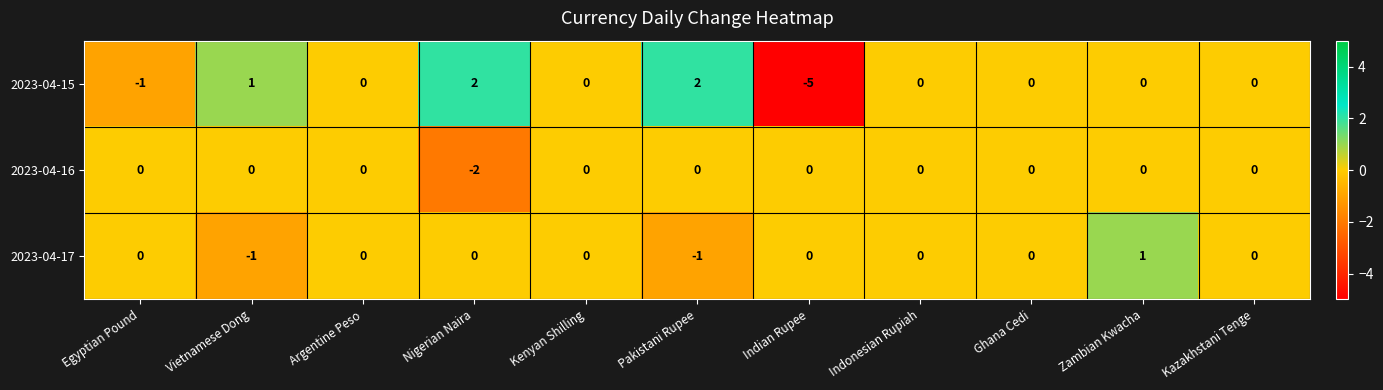

List the series in order of their peak value, highest first.

2023-04-15, 2023-04-17, 2023-04-16